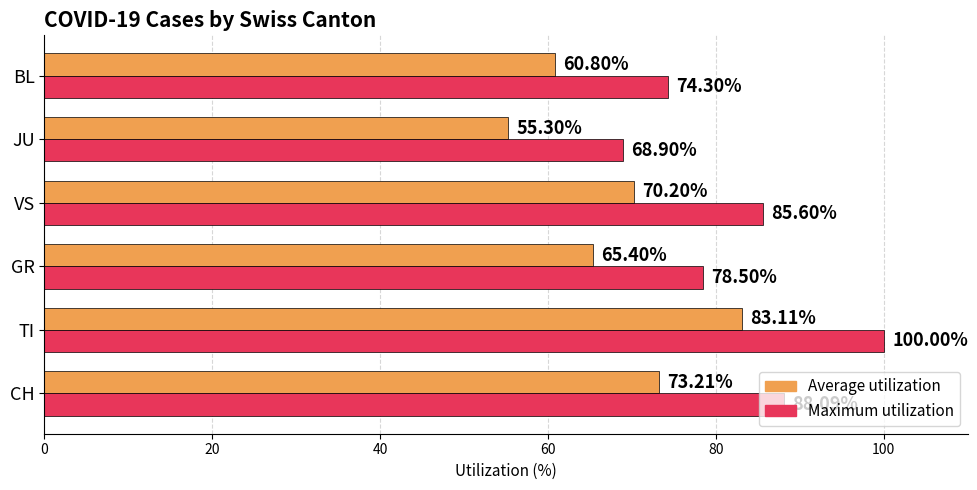

Which category has the lowest value in the Maximum utilization series?

JU